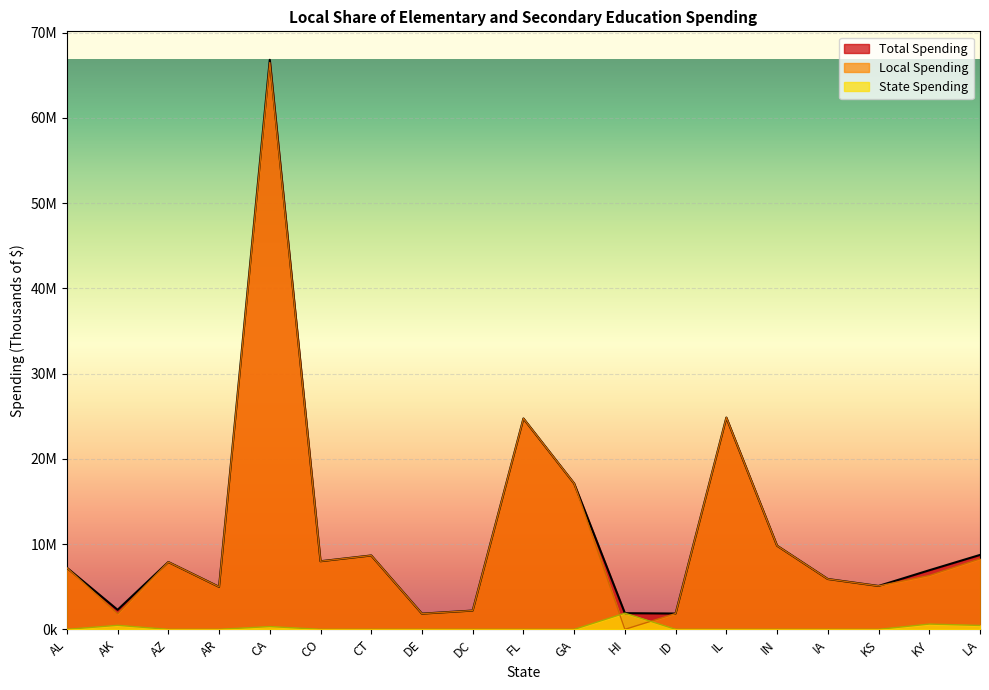

What is the highest value of the State Spending series?

1895835